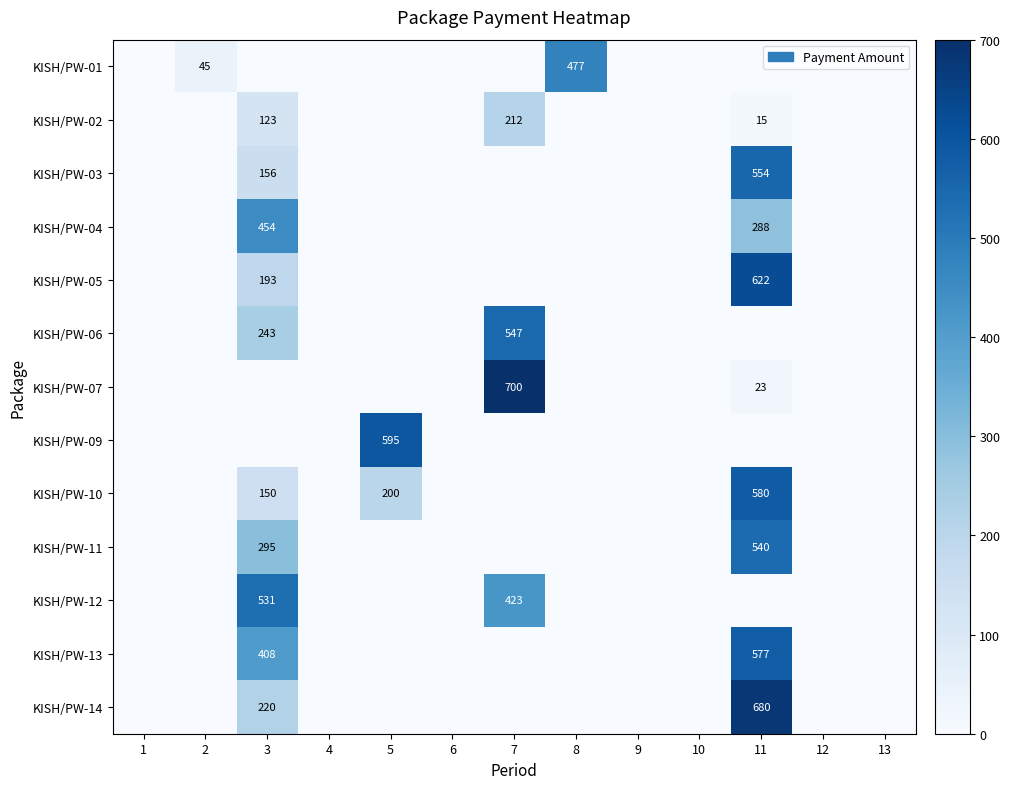

True or false: KISH/PW-04 has a value of 288 at 11.

True